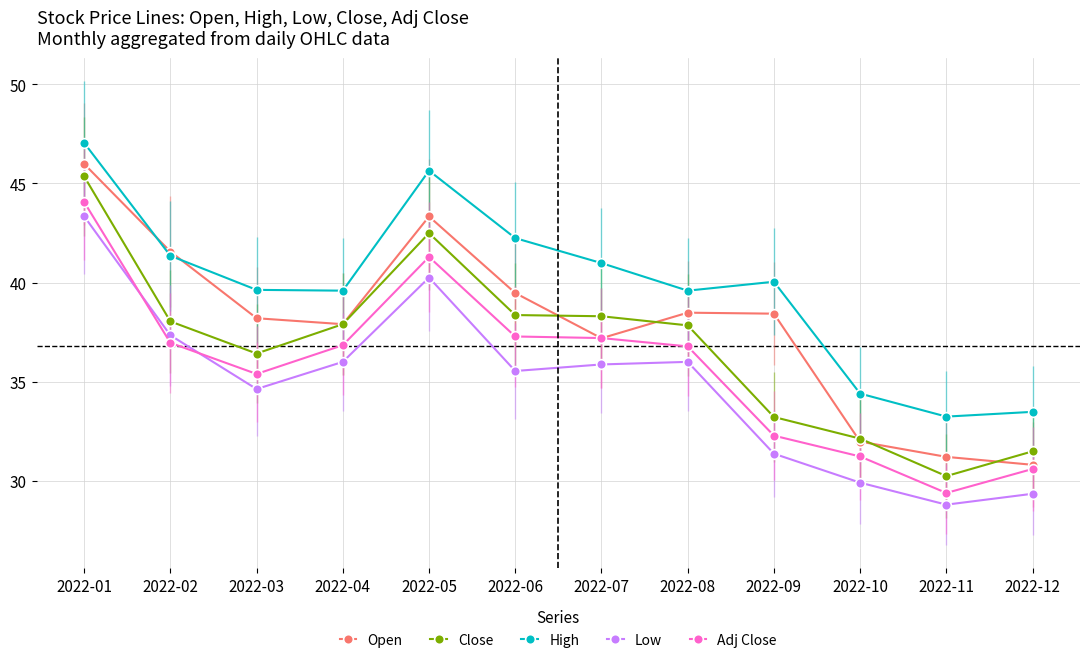

What is the sum of all High values?

477.2